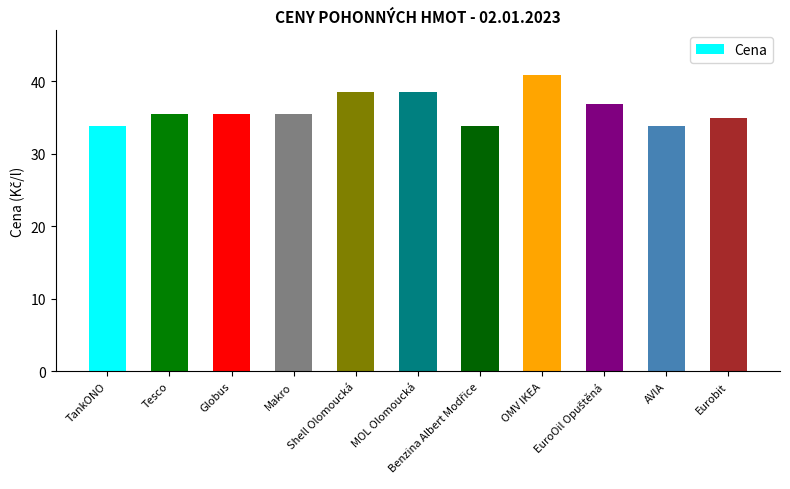

What is the difference between the maximum and minimum values?

7.0